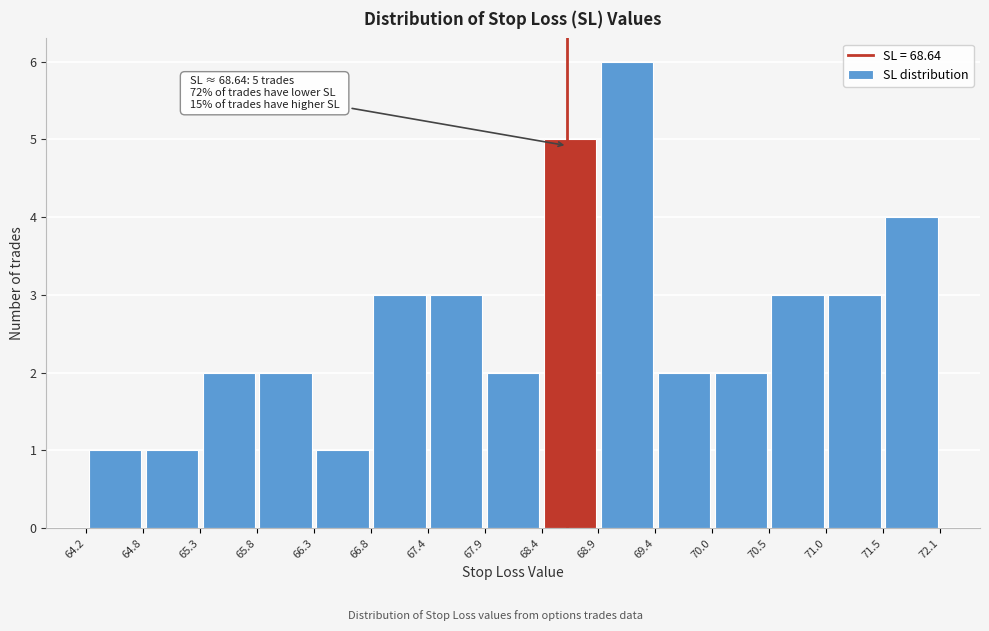

Which range on the x-axis has the tallest bar?

68.9 to 69.4